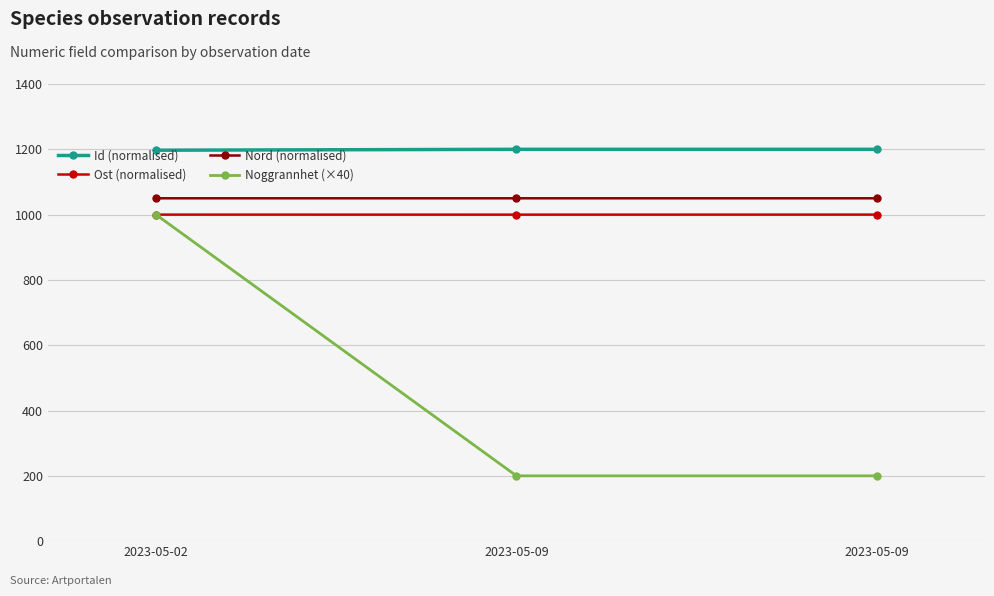

What is the minimum value for Id (normalised)?

1197.2